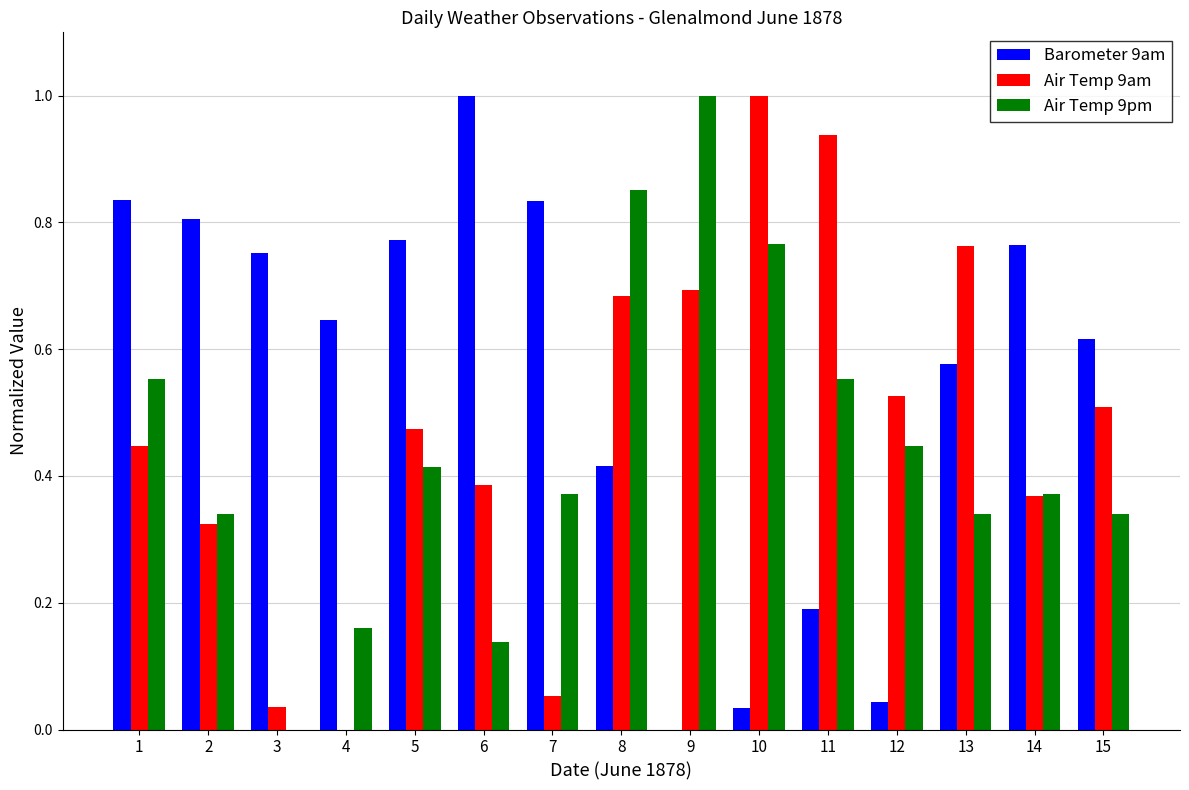

The Barometer 9am series shows 0.8 at 7. True or false?

True